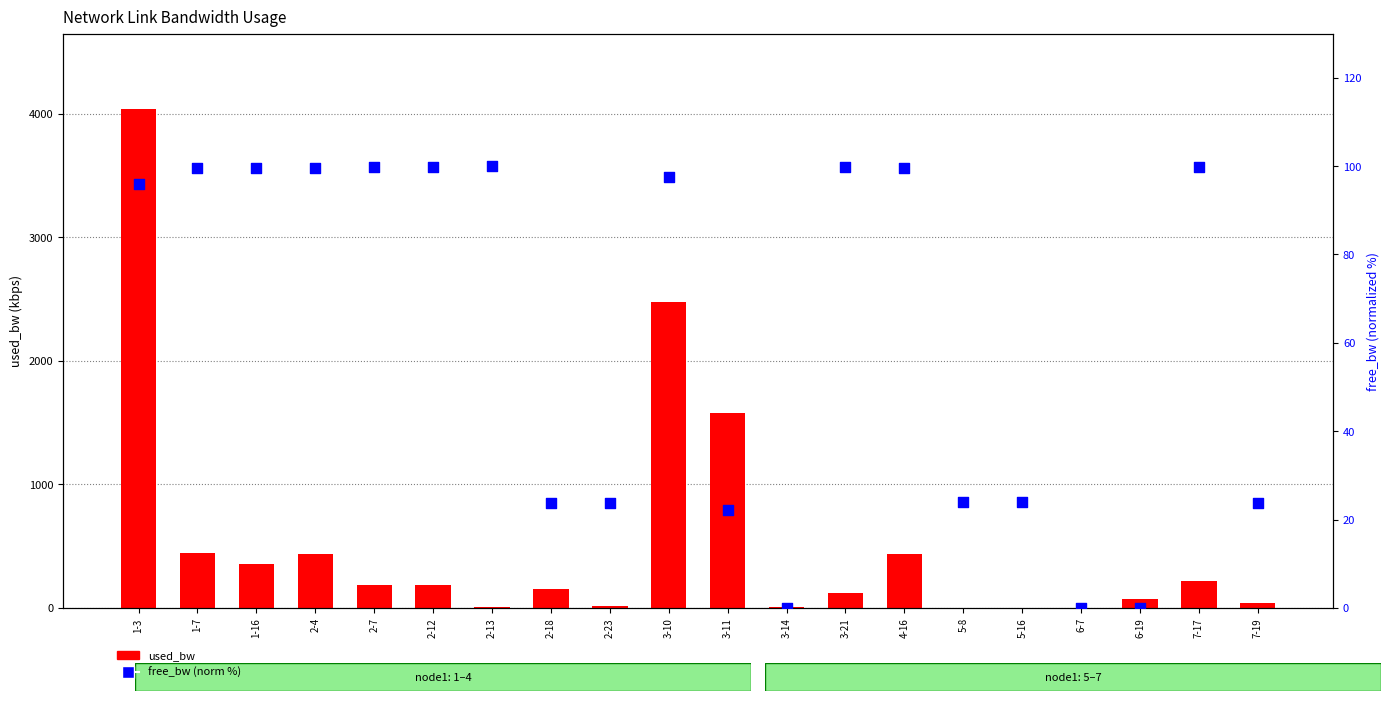

Which series contains the lowest Y value?

free_bw (norm %)